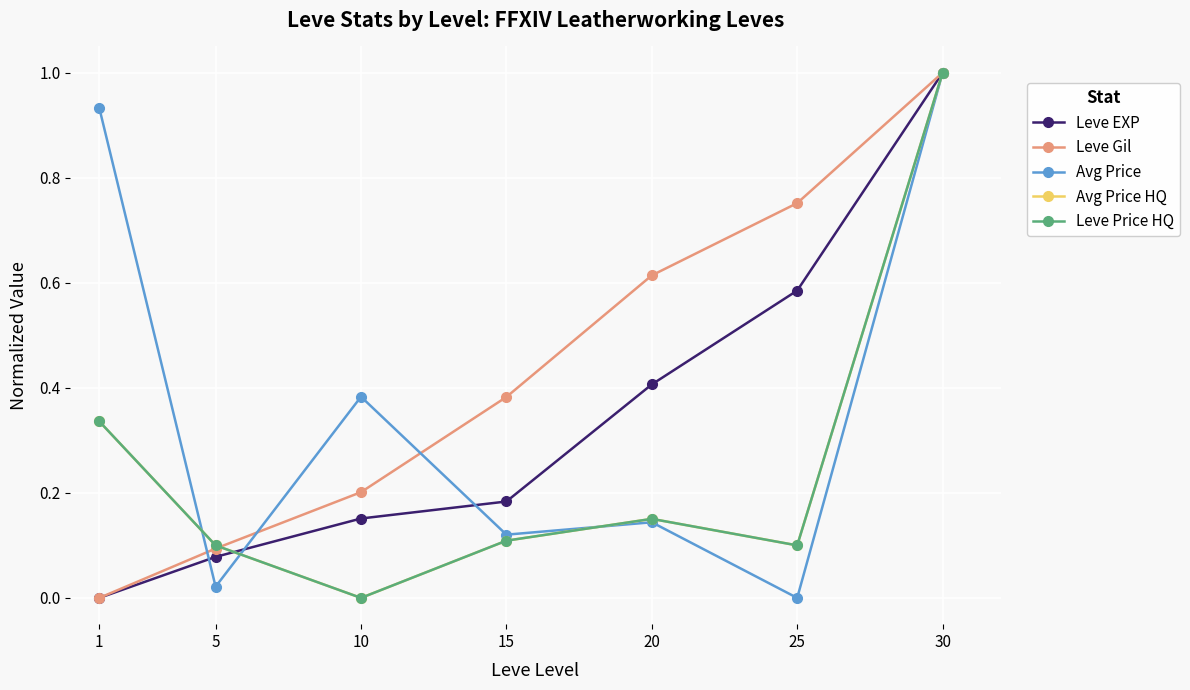

At which label is Leve EXP closest to 0?

1